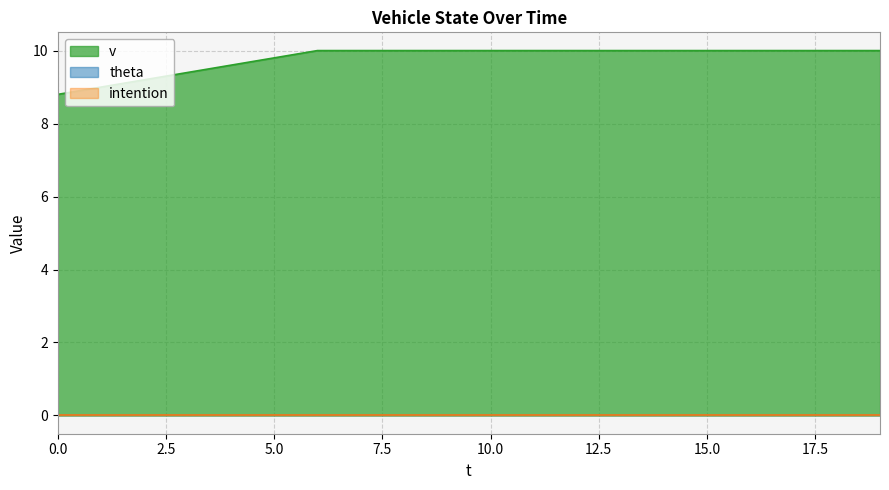

True or false: v and intention cross at least once.

False